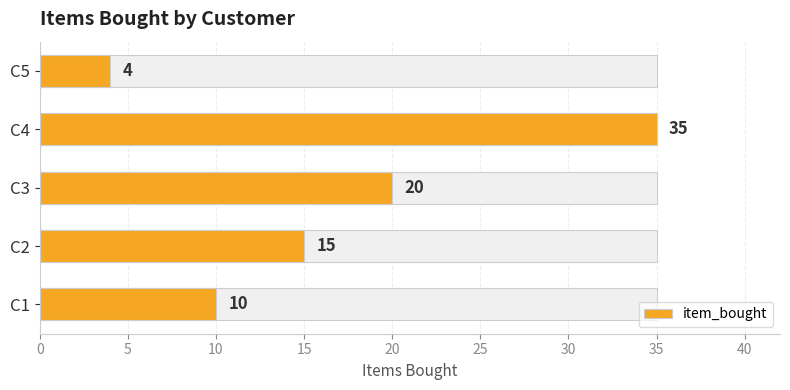

What is the difference between the second highest and second lowest values?

10